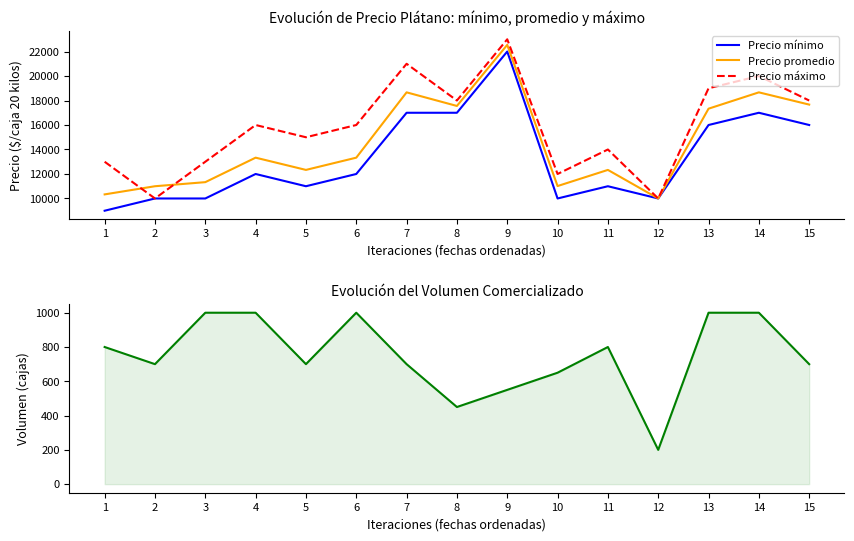

At which label is Precio promedio closest to 16272?

13